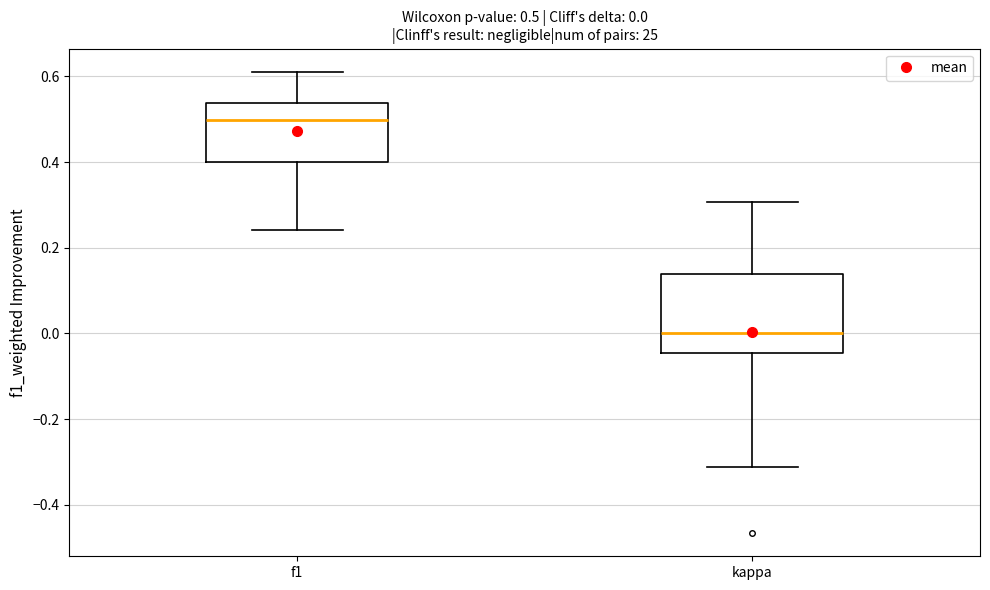

Which box is the tallest, from its lower edge to its upper edge?

kappa